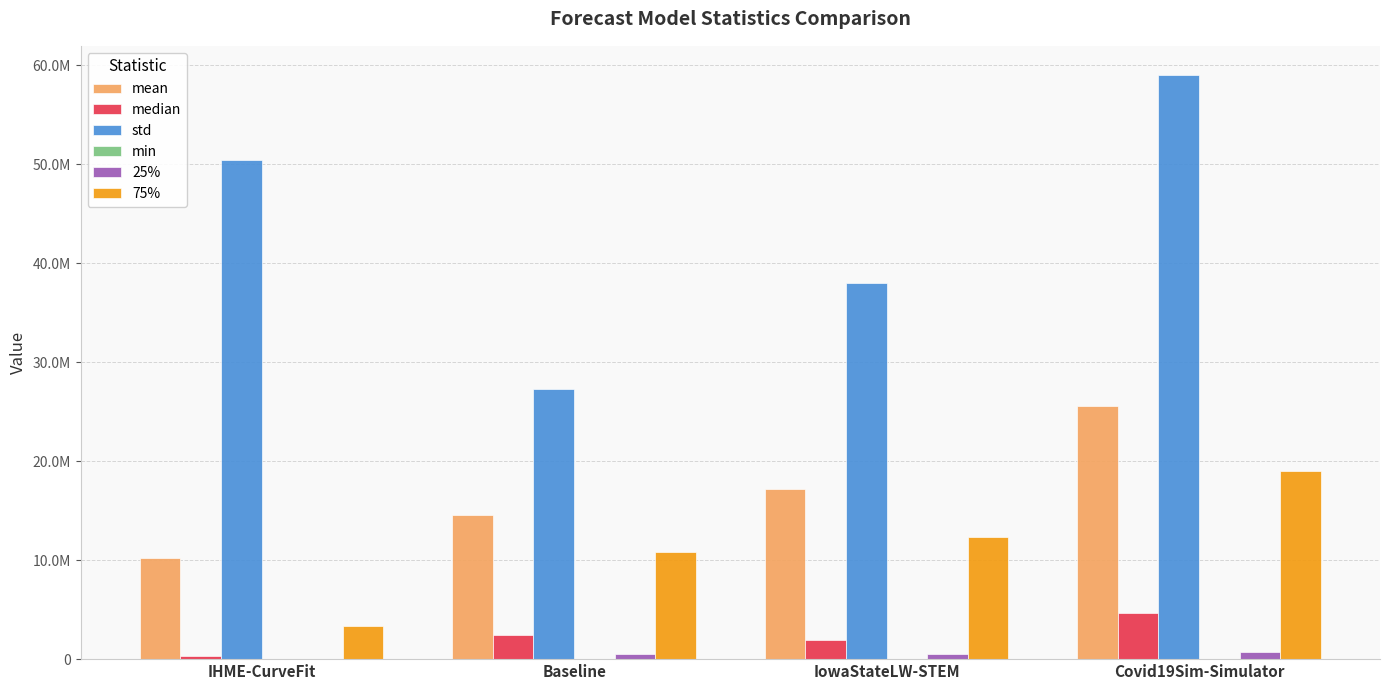

Between IowaStateLW-STEM and Baseline, which is larger?

IowaStateLW-STEM